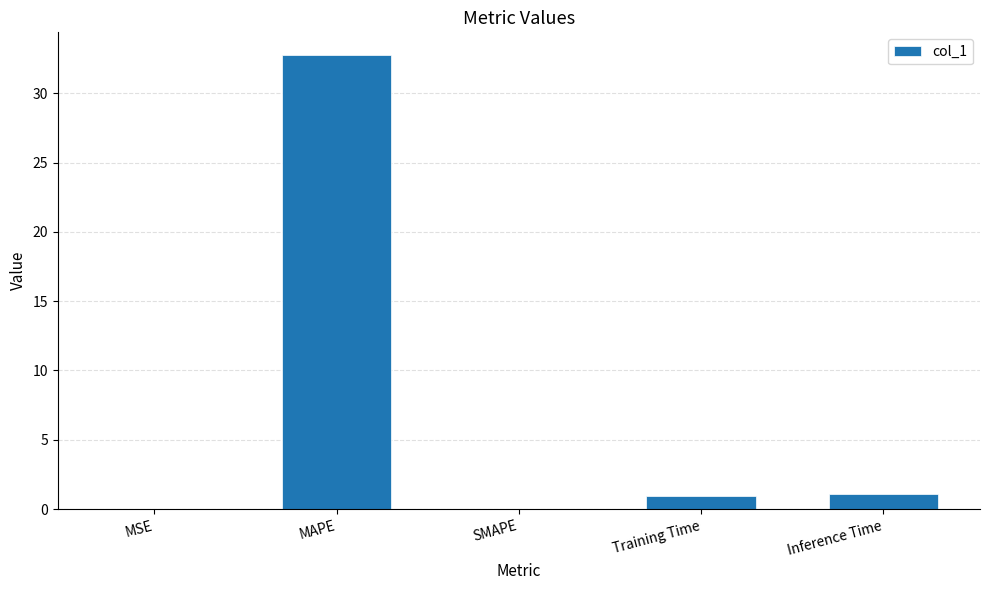

The value at SMAPE is 22.6. True or false?

False